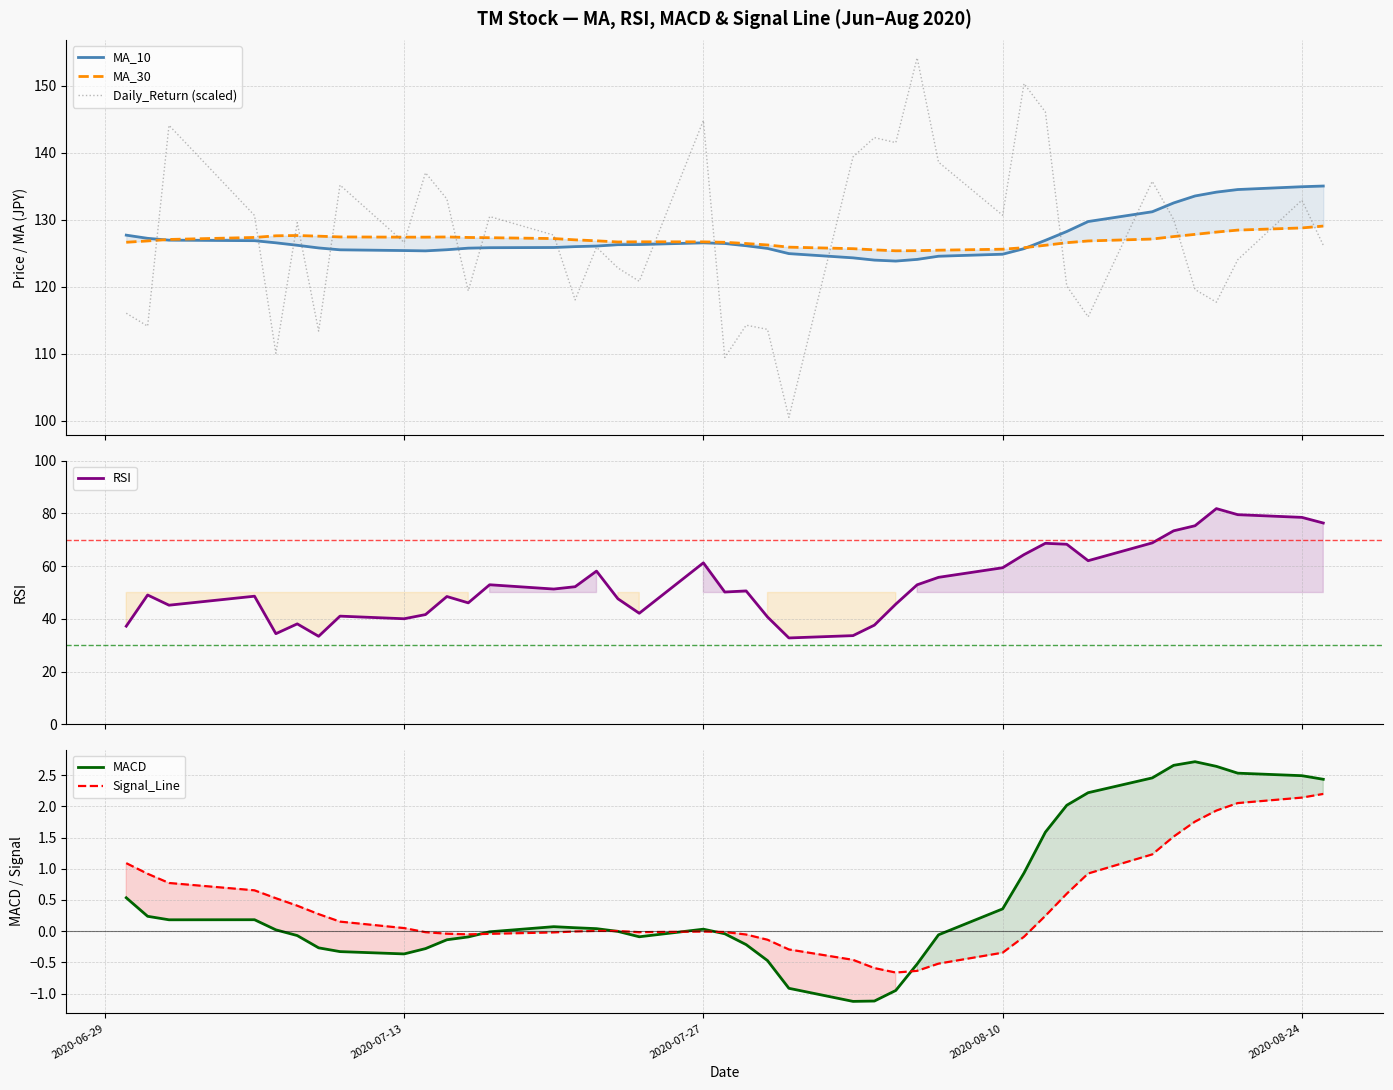

What are all the series names shown in the legend?

MA_10, MA_30, Daily_Return (scaled), RSI, MACD, Signal_Line